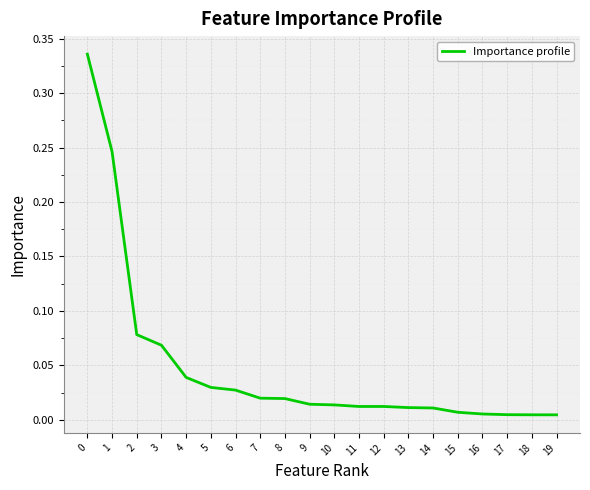

The value at 0 is 0.2. True or false?

False